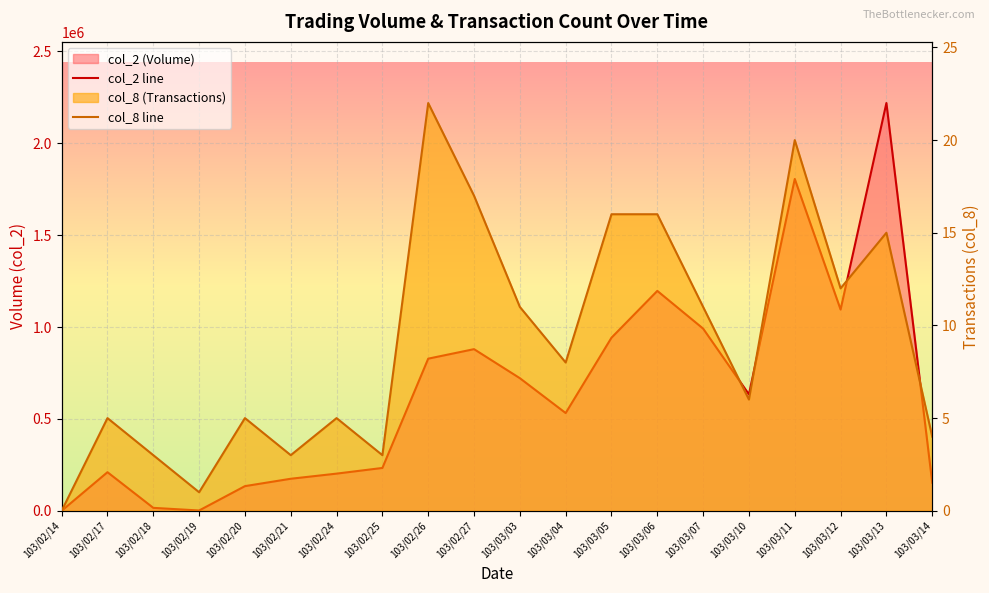

List the series in order of their peak value, lowest first.

col_8 line, col_2 line